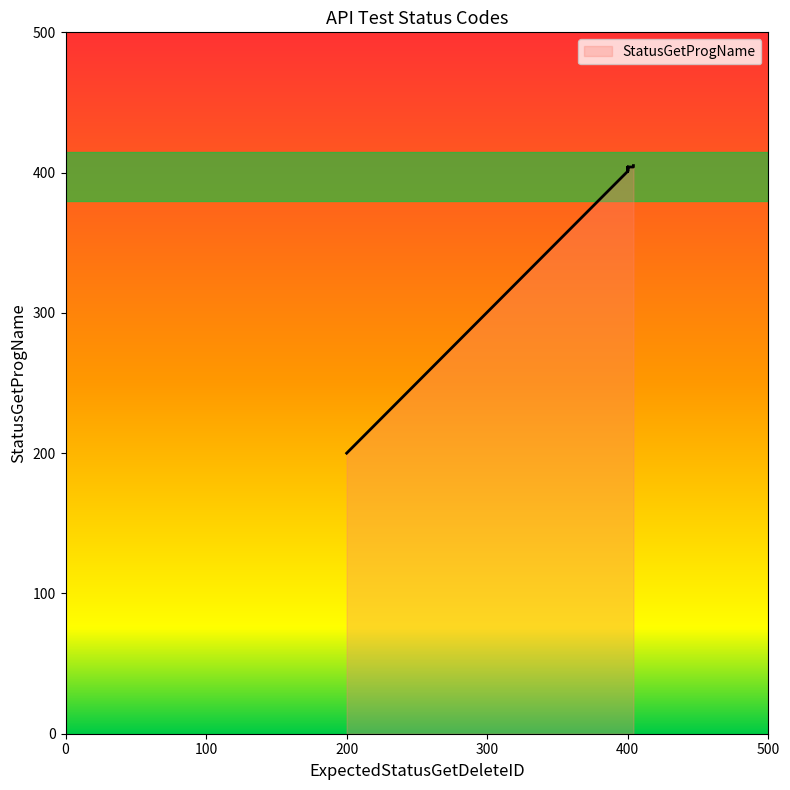

How many points are higher than both their immediate neighbors (excluding endpoints)?

1